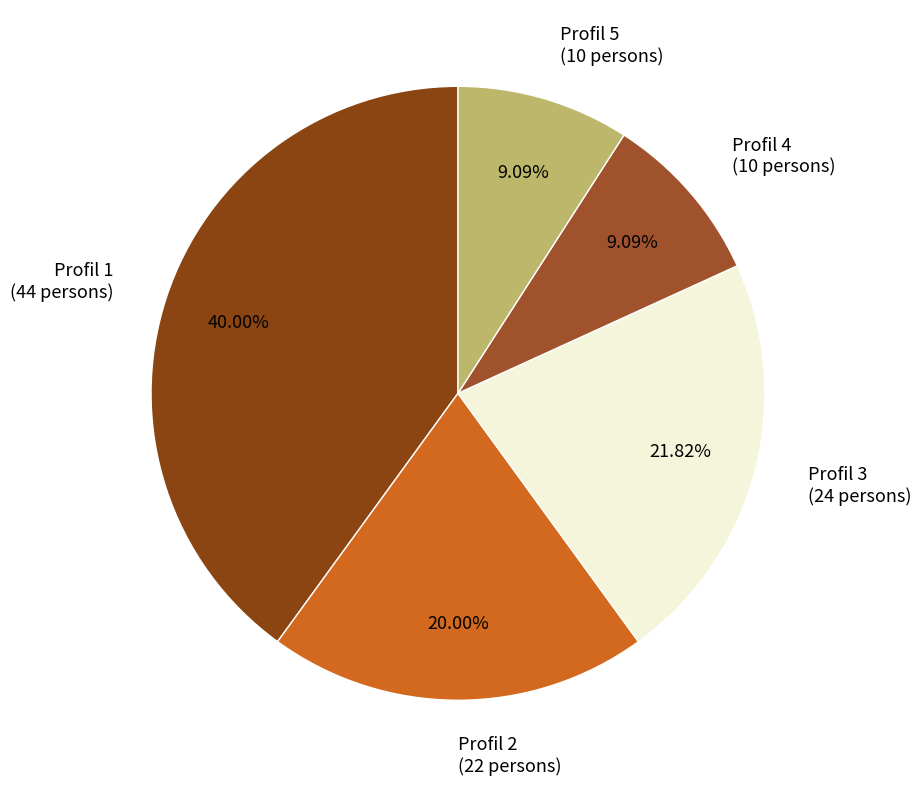

What percentage is the Profil 2 slice, to the nearest percent?

20%